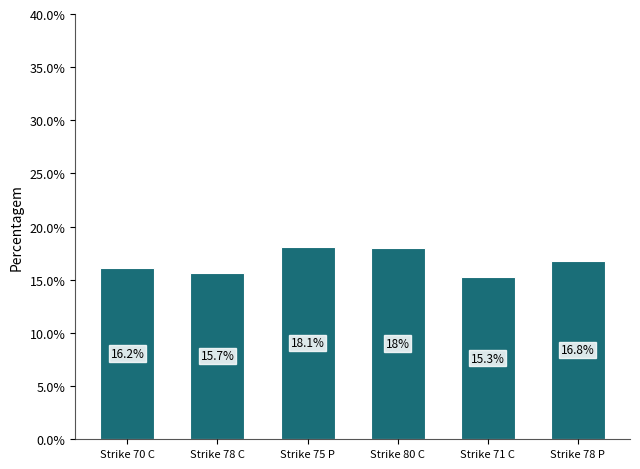

List the labels in order of value, largest first.

Strike 75 P, Strike 80 C, Strike 78 P, Strike 70 C, Strike 78 C, Strike 71 C